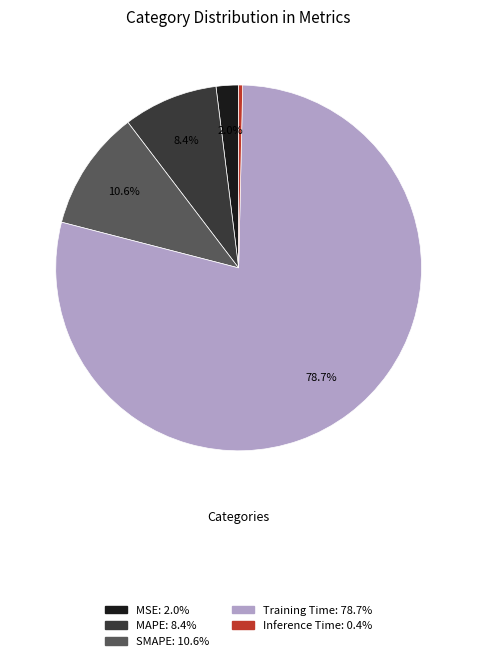

Combined, do Inference Time and SMAPE account for over 50%?

No